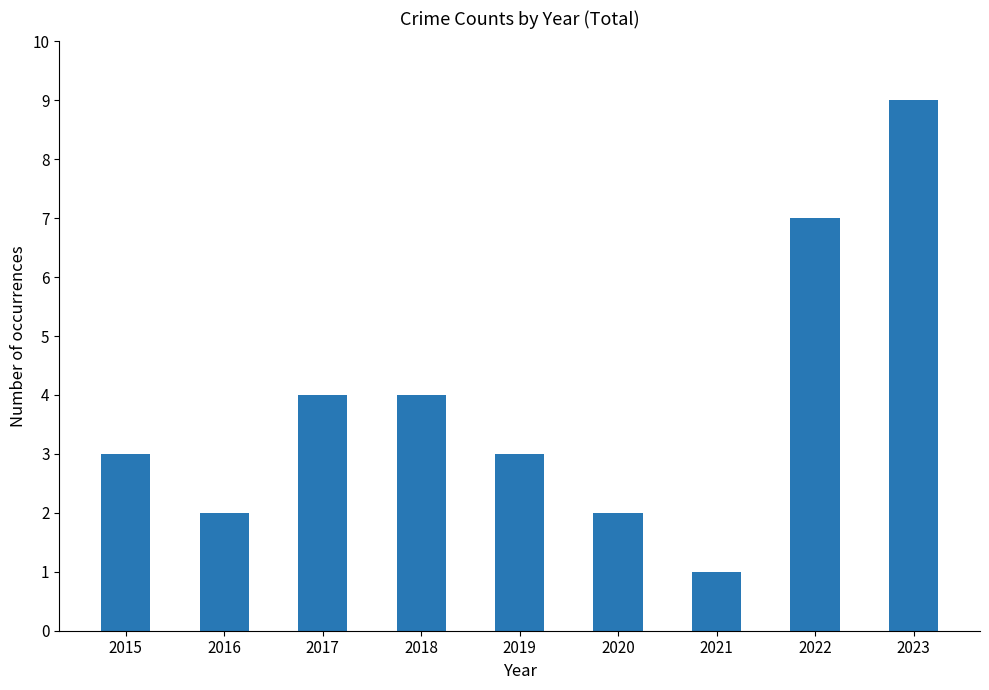

Is it true that the value at 2020 is 2?

True